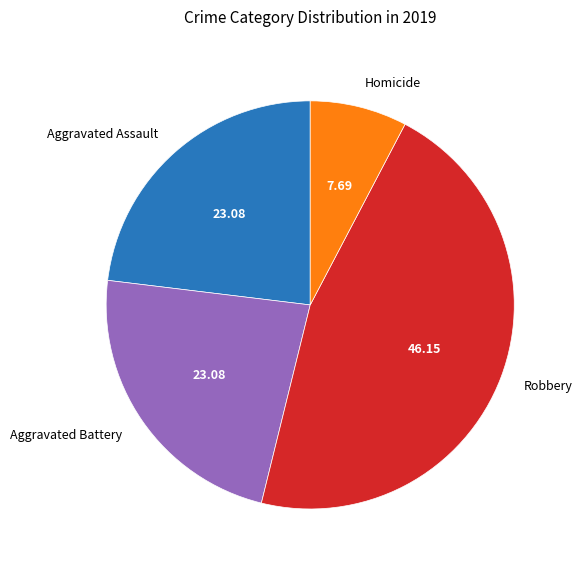

Is it true that Aggravated Assault is 23% of the pie?

True